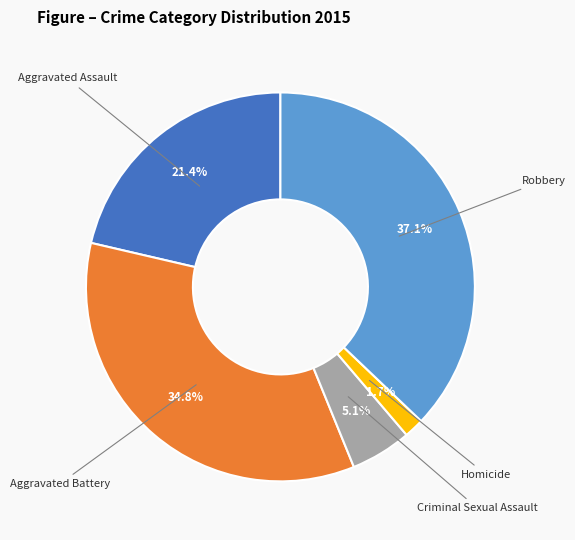

Is there a majority slice in this chart?

No